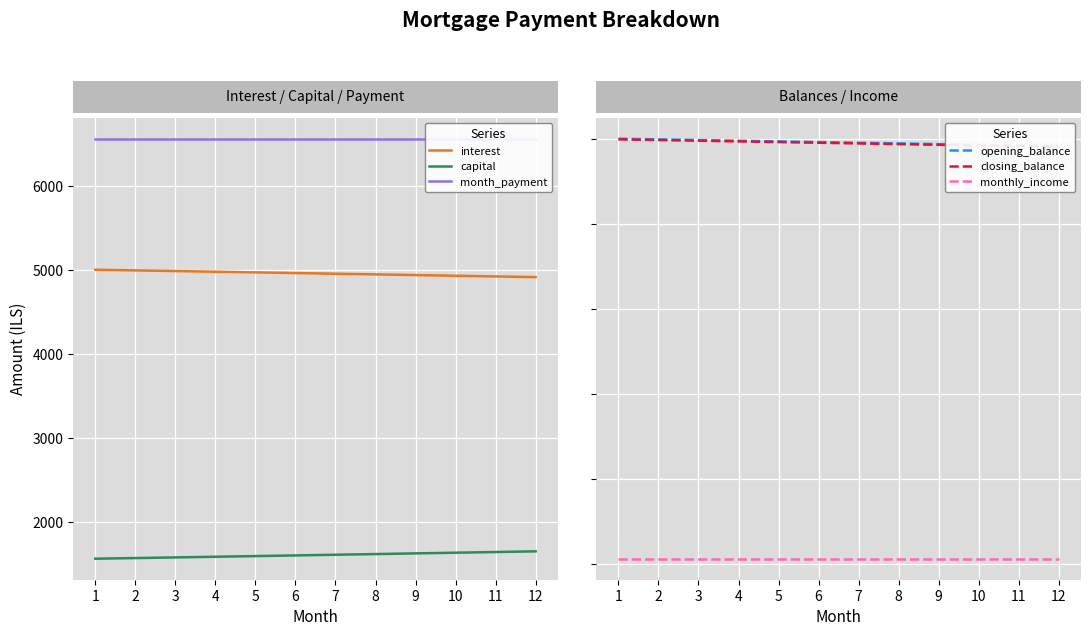

True or false: monthly_income has a value of 12000.0 at 11.

True